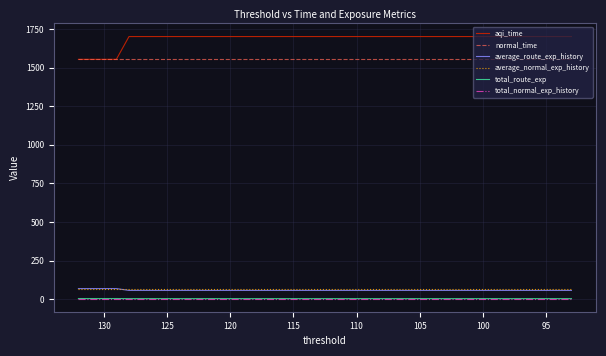

True or false: aqi_time and total_route_exp intersect in this chart.

False